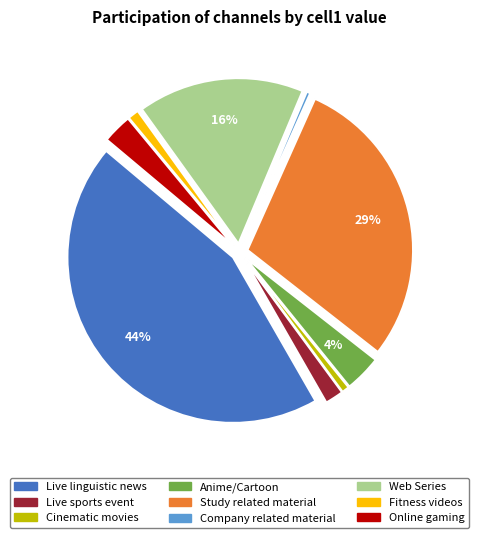

To the nearest percent, what percentage of the pie is Anime/Cartoon?

4%